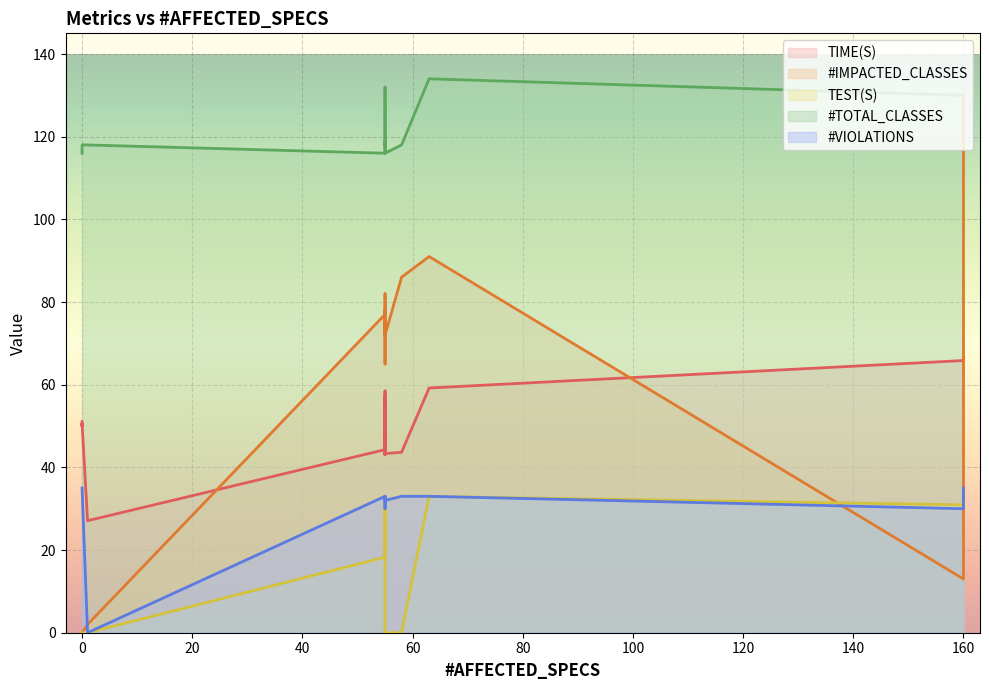

Reading left to right, extract all data points from this chart.

TIME(S): 160=66.7	55=58.5	160=65.8	55=57.2	63=59.2	55=44.3	55=44.3	0=51.1	55=45.8	0=50.0	1=27.1	0=50.7	55=44.8	55=44.2	58=43.7	55=43.1	55=43.3	55=43.1	55=43.4	55=43.9
#IMPACTED_CLASSES: 160=130.0	55=78.0	160=13.0	55=73.0	63=91.0	55=73.0	55=77.0	0=0.0	55=80.0	0=0.0	1=2.0	0=0.0	55=65.0	55=78.0	58=86.0	55=82.0	55=72.0	55=74.0	55=72.0	55=72.0
TEST(S): 160=31.3	55=31.6	160=30.9	55=31.4	63=33.0	55=18.7	55=18.3	0=0.0	55=0.0	0=0.0	1=0.0	0=0.0	55=0.0	55=0.0	58=0.0	55=0.0	55=0.0	55=0.0	55=0.0	55=0.0
#TOTAL_CLASSES: 160=130.0	55=130.0	160=130.0	55=130.0	63=134.0	55=132.0	55=116.0	0=116.0	55=116.0	0=116.0	1=118.0	0=118.0	55=118.0	55=118.0	58=118.0	55=119.0	55=116.0	55=116.0	55=116.0	55=116.0
#VIOLATIONS: 160=35.0	55=33.0	160=30.0	55=33.0	63=33.0	55=33.0	55=33.0	0=35.0	55=33.0	0=35.0	1=0.0	0=35.0	55=30.0	55=32.0	58=33.0	55=32.0	55=32.0	55=32.0	55=32.0	55=32.0